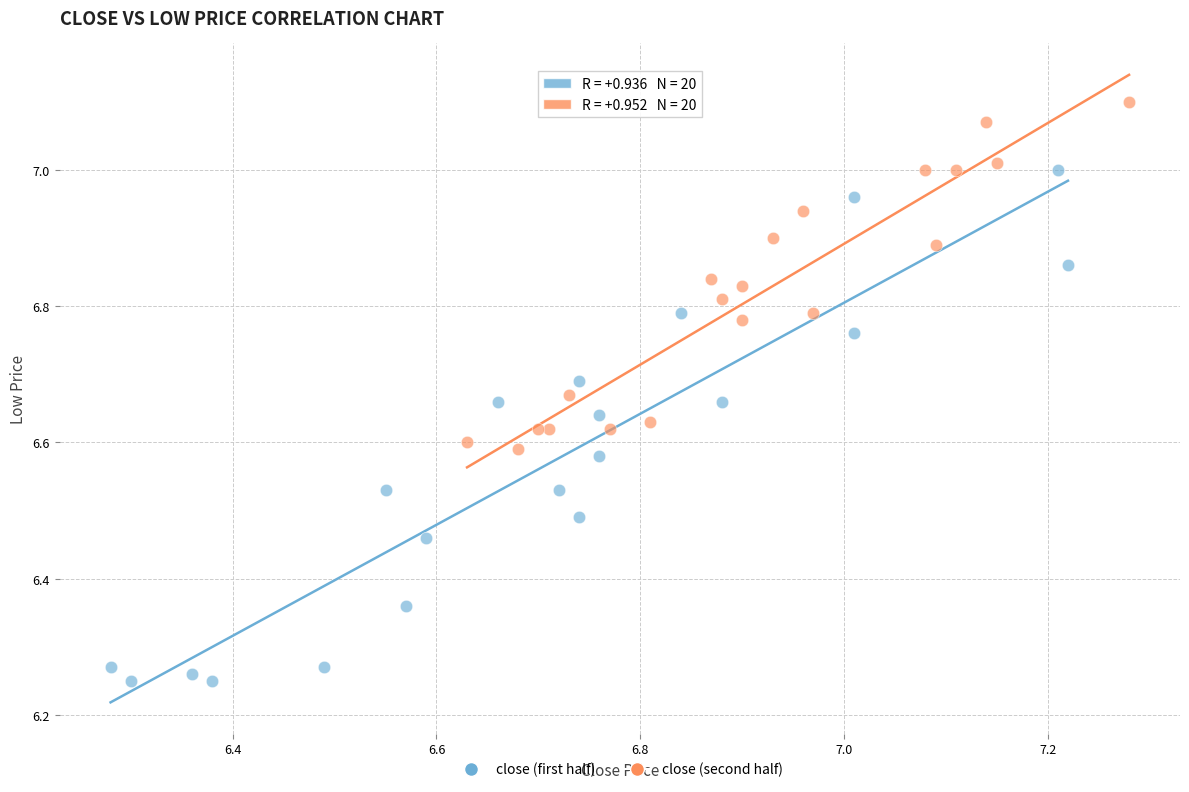

Which series has the largest Y range (max minus min)?

close (first half)